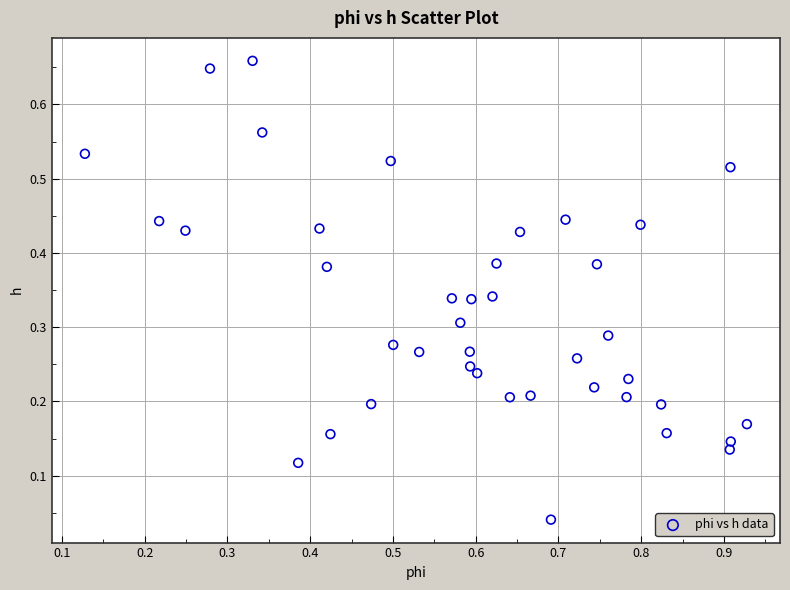

What is the range of X values (max minus min)?

0.8